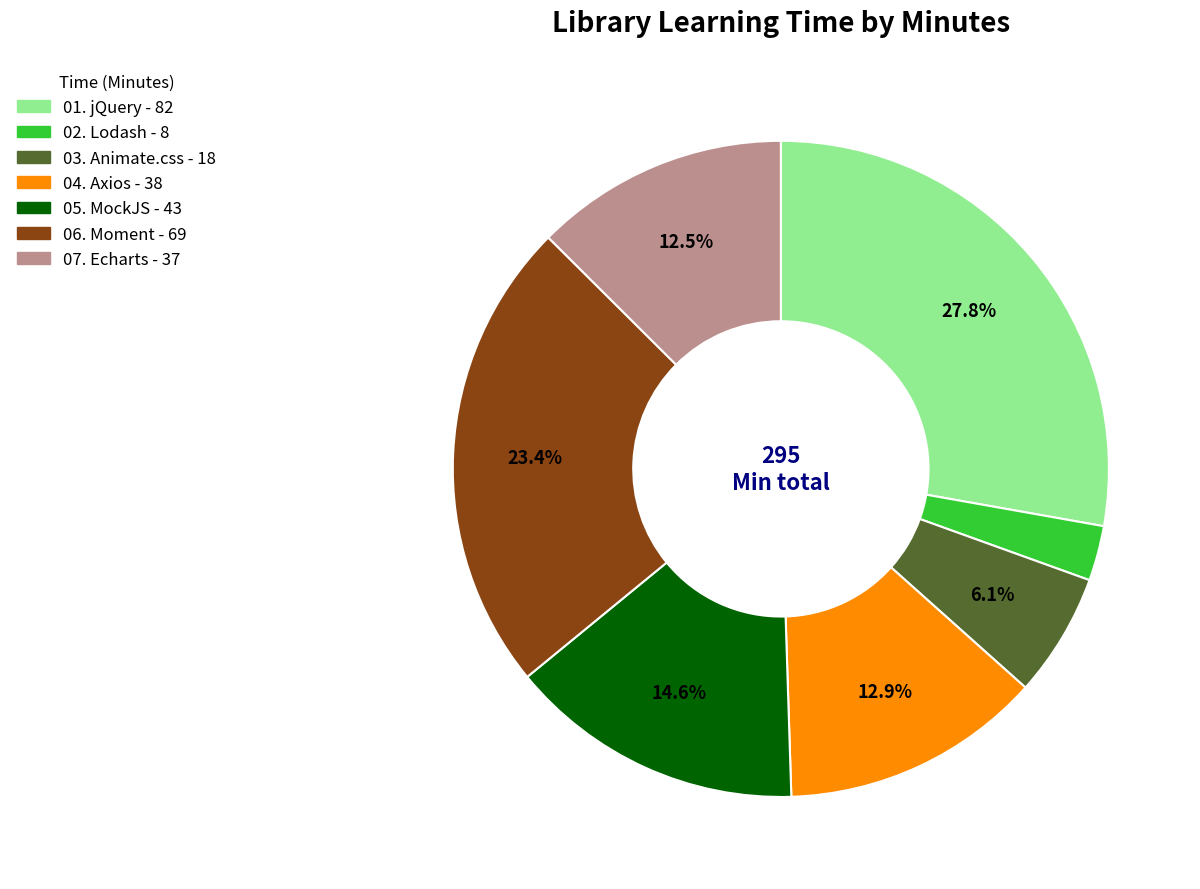

True or false: 06. Moment accounts for 23% of the total.

True